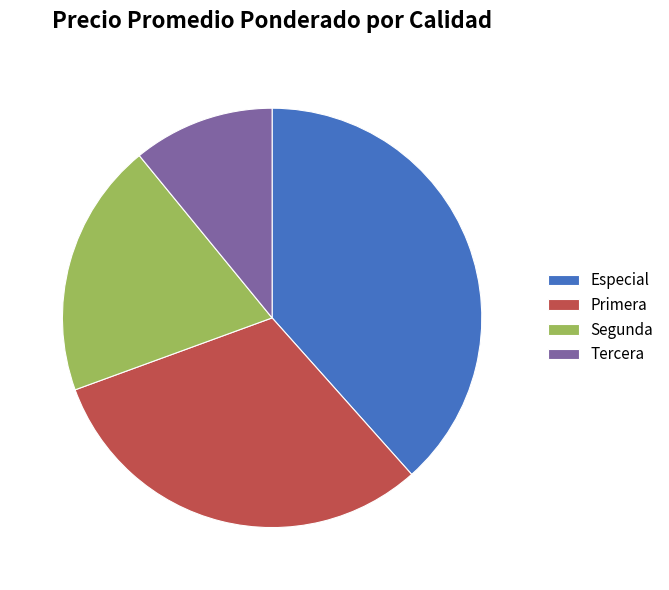

How many slices are in this pie chart?

4